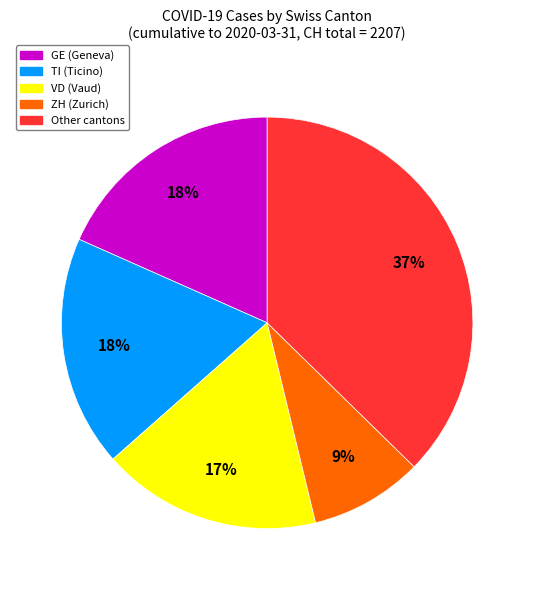

To the nearest percent, what is the average slice percentage?

20%